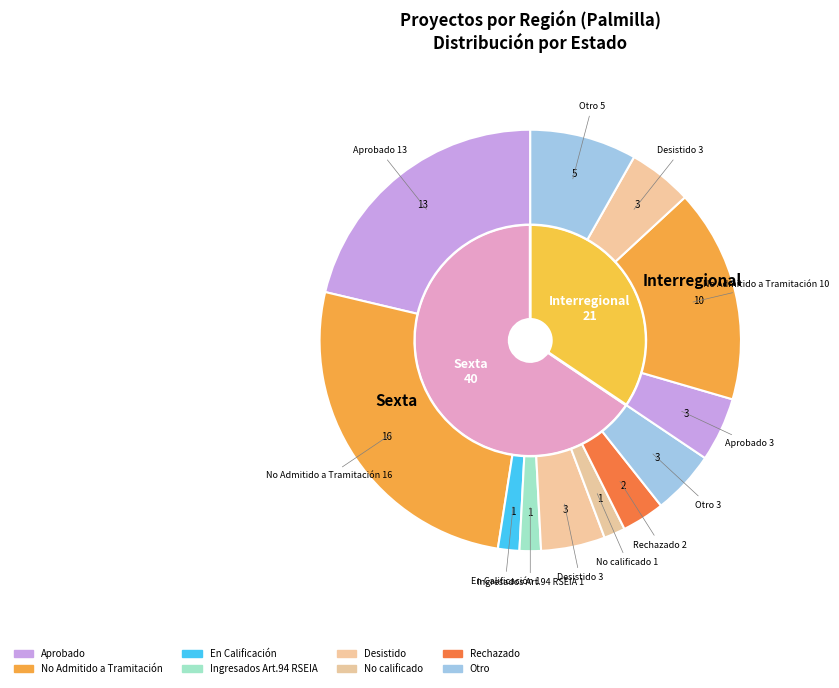

True or false: Interregional accounts for 42% of the total.

False